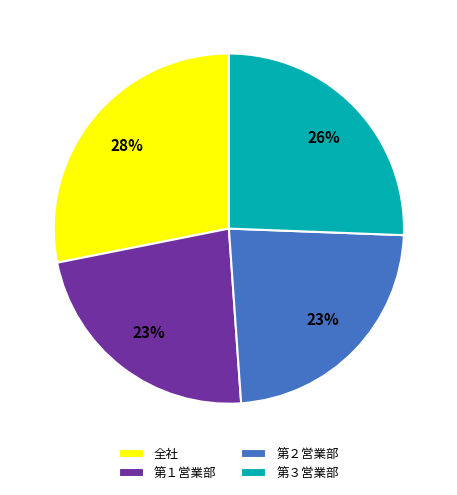

Which slice is the largest?

全社